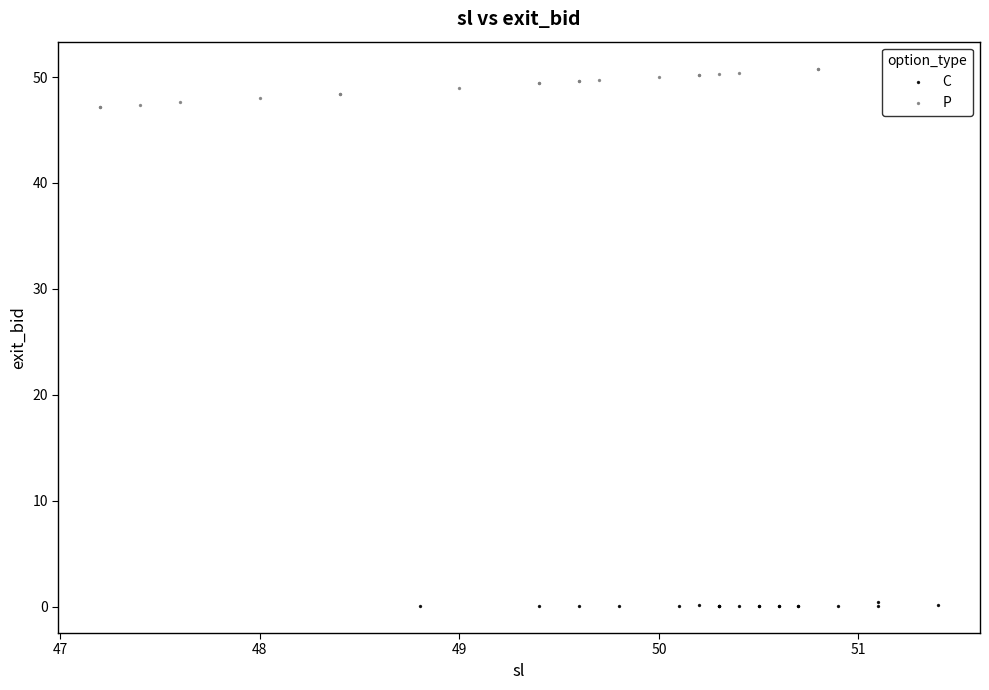

Which series reaches the maximum Y coordinate?

P